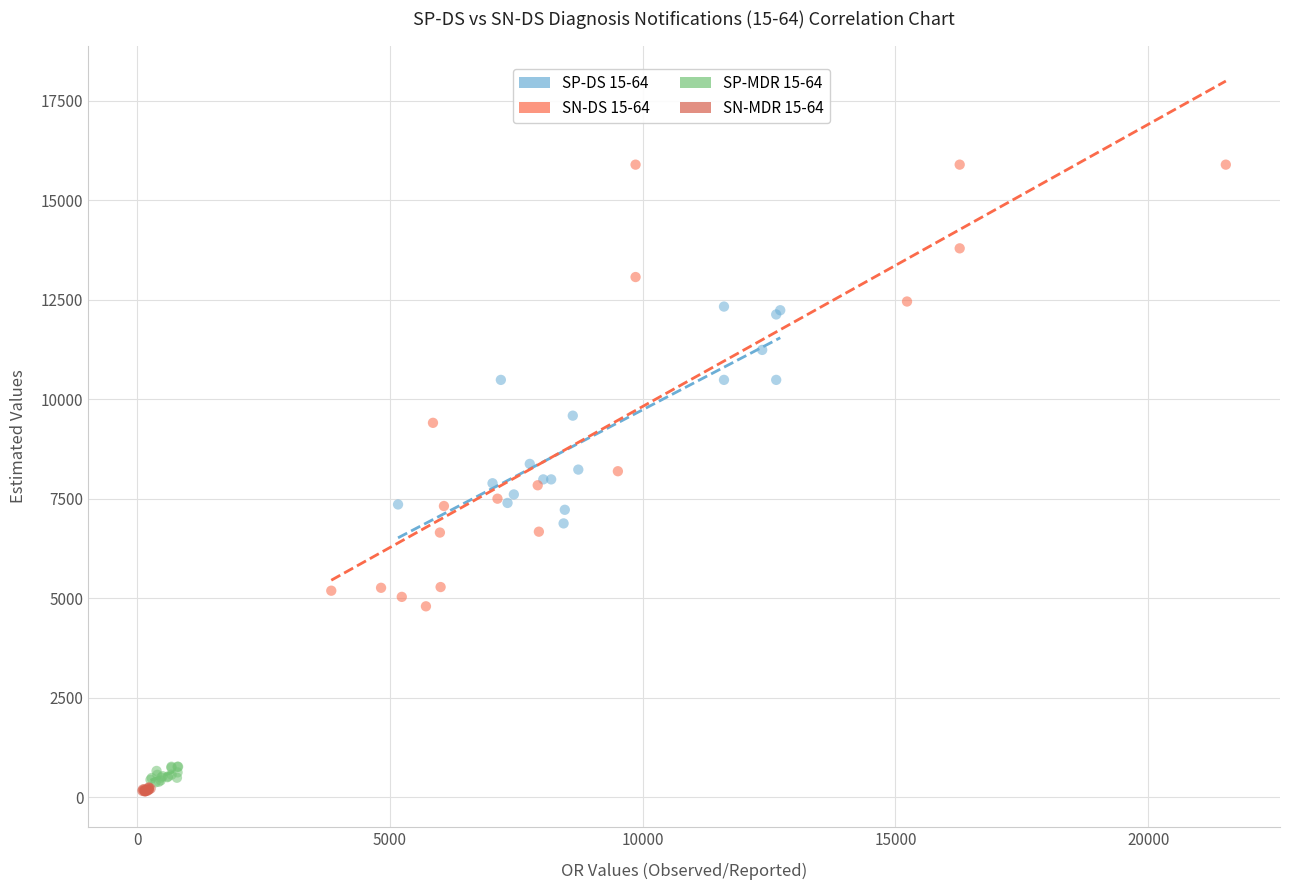

Which series reaches the maximum Y coordinate?

SN-DS 15-64